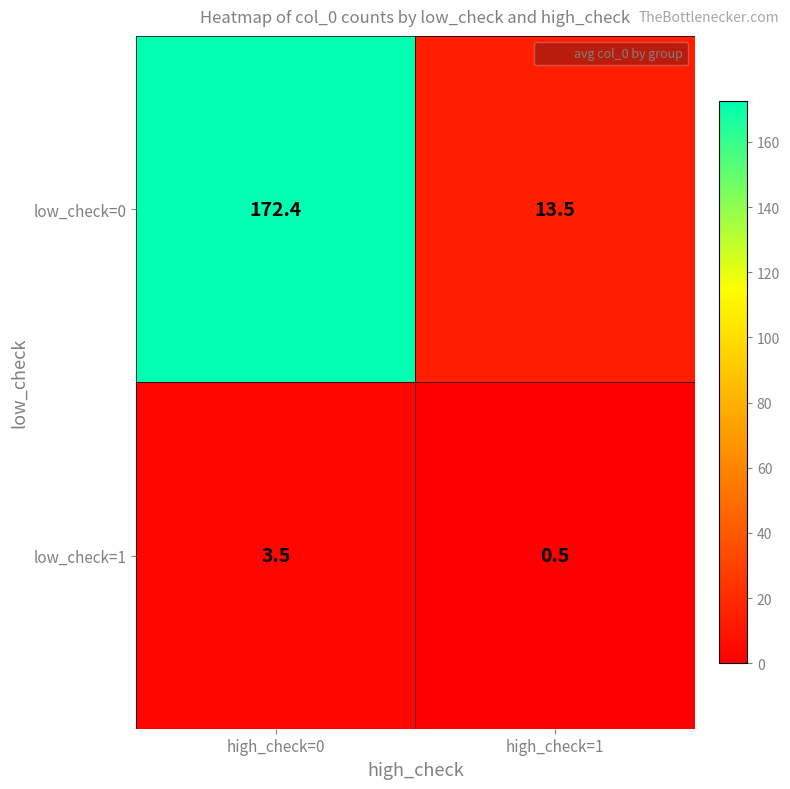

Is the value of low_check=0 at high_check=1 greater than the value of low_check=1 at high_check=1?

Yes